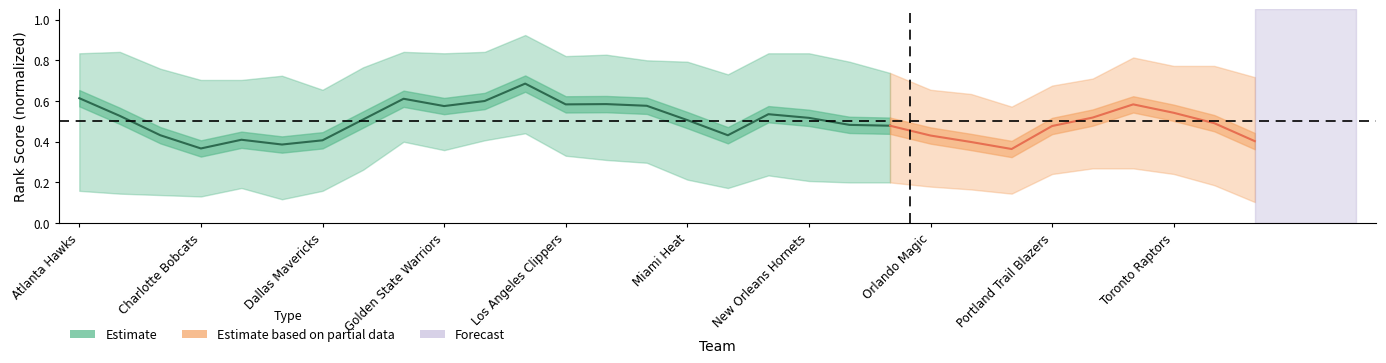

What is the label of the 19th point from the right?

Dallas Mavericks